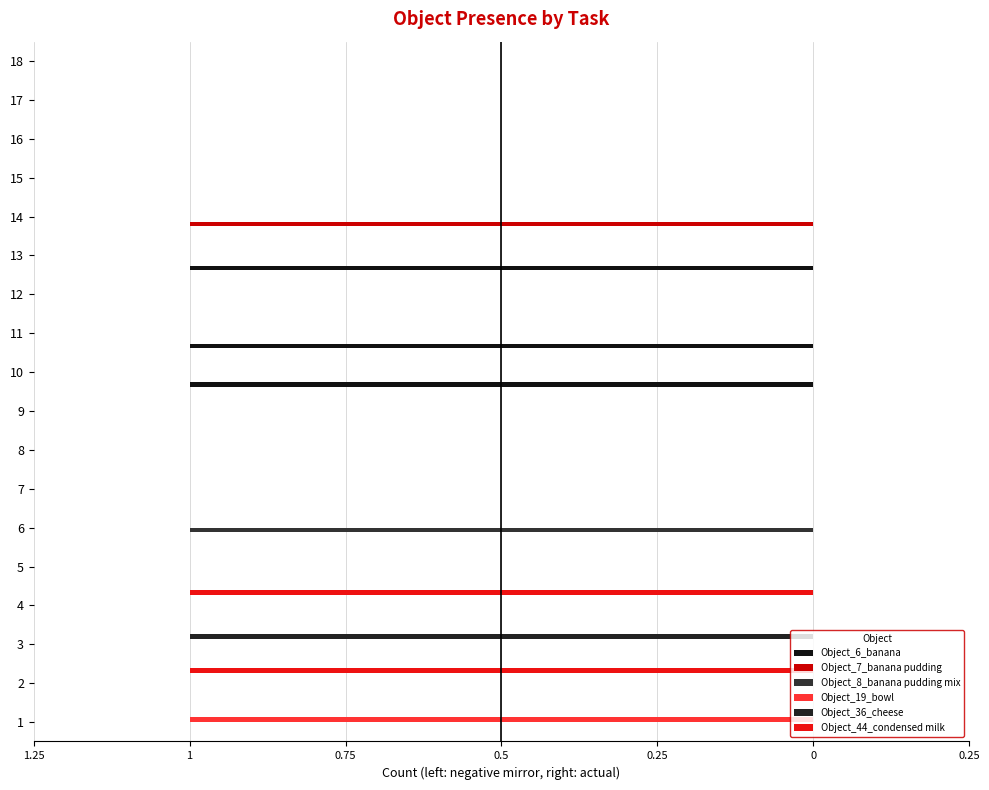

Are the bars horizontal?

Yes